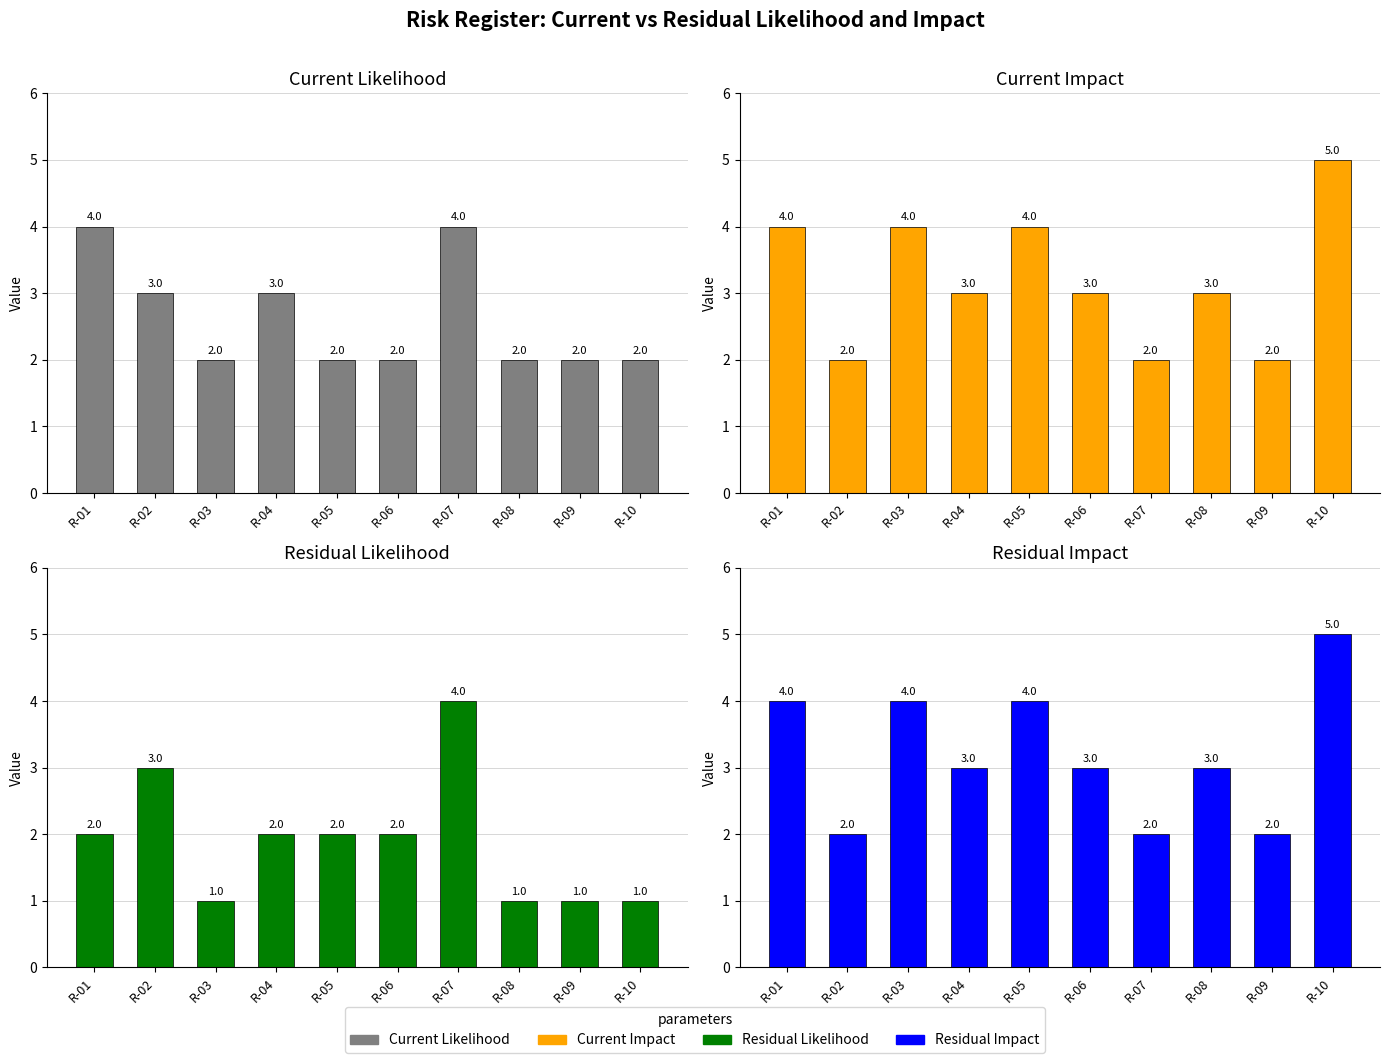

Which series has the largest range (max minus min)?

Current Impact